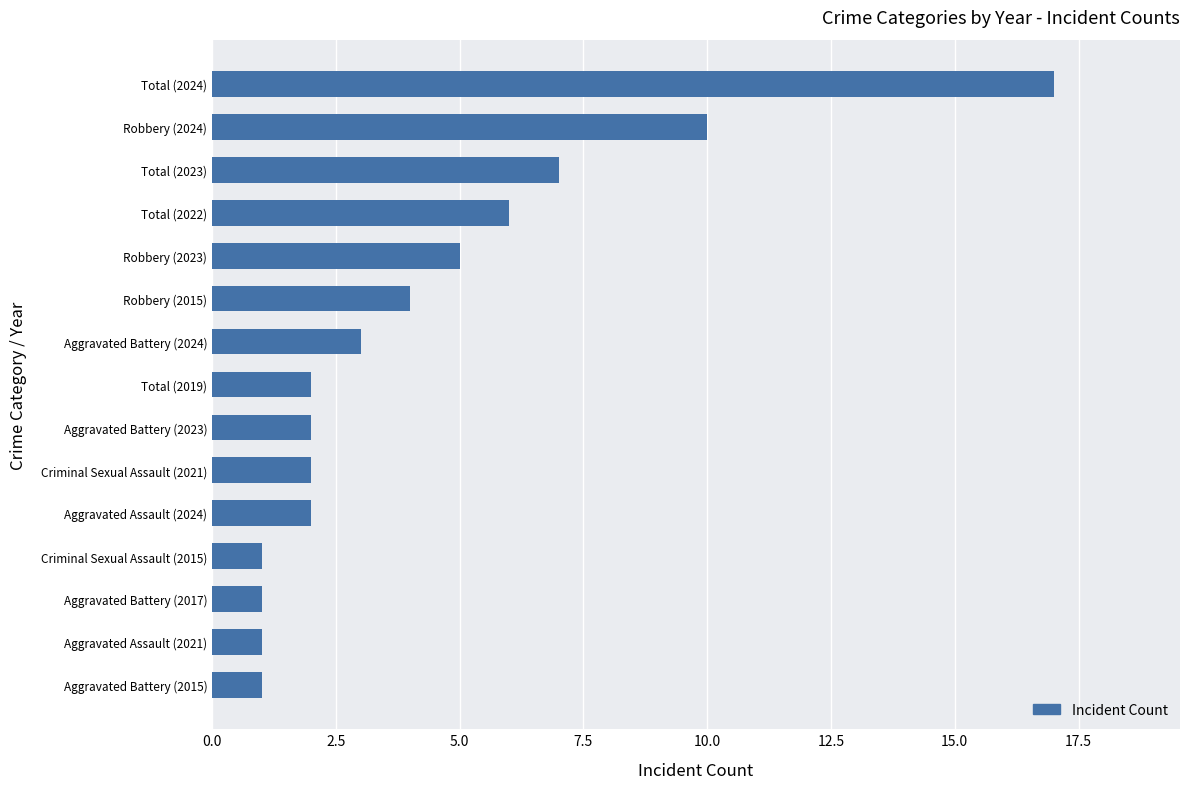

What is the sum of the values at Robbery (2024) and Total (2023)?

17